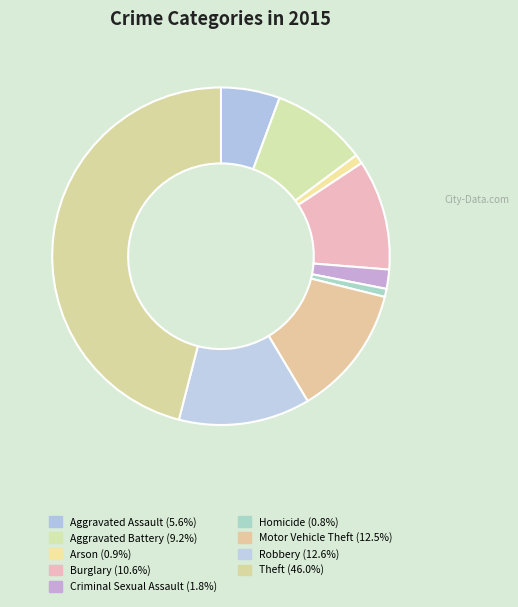

How many slices are in this pie chart?

9